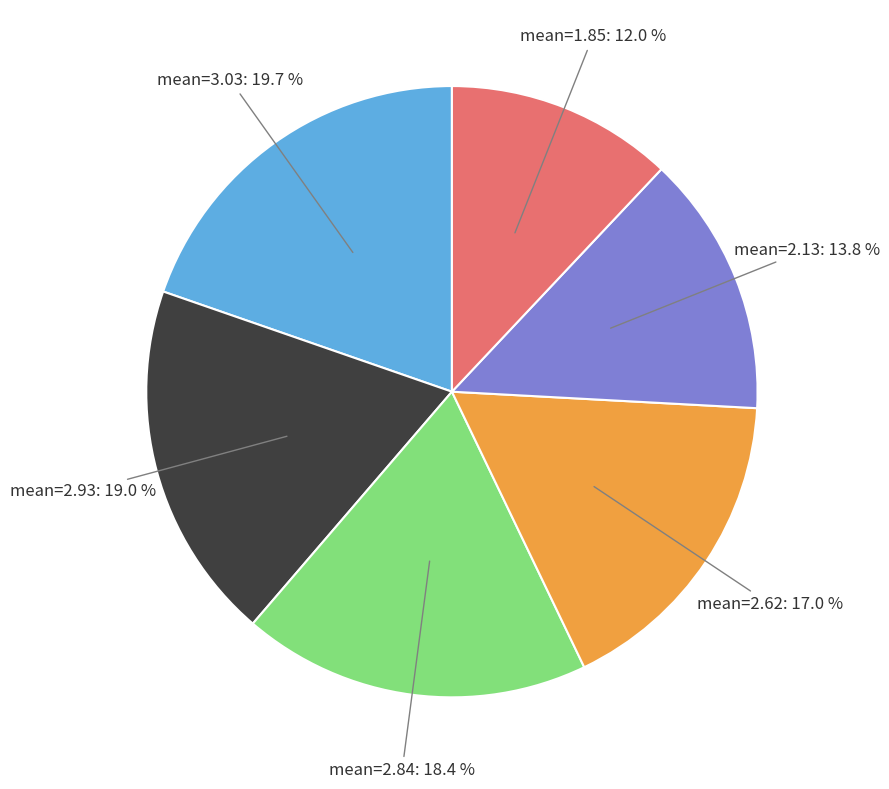

Is there any slice that represents more than half of the pie?

No